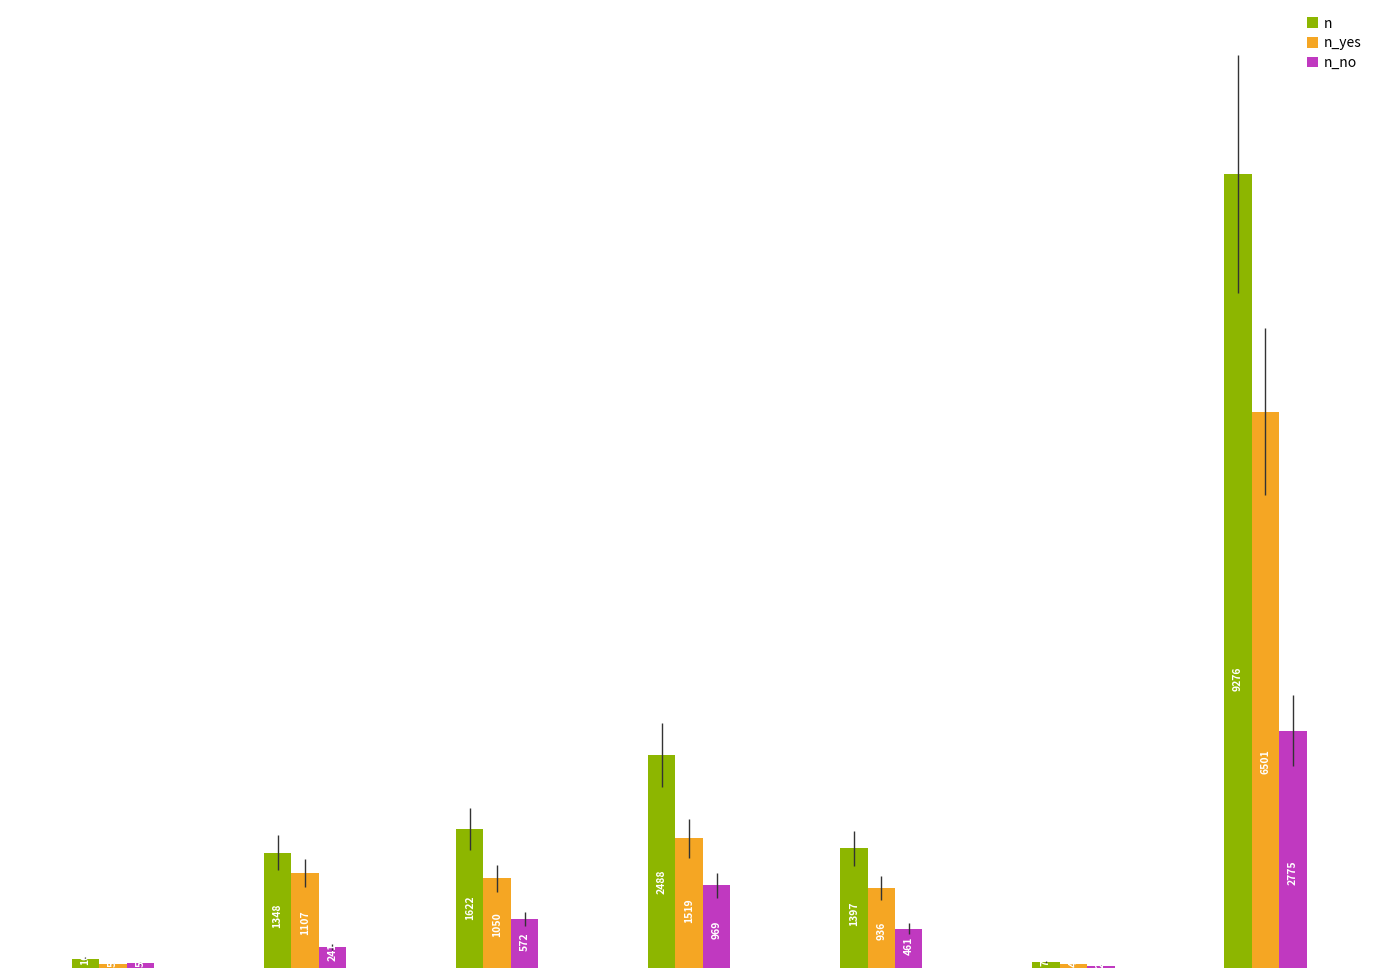

What is the sum of all n_no values?

5102